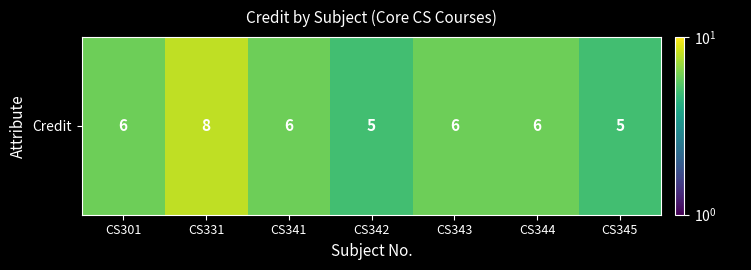

At which label does the data first exceed 6?

CS331